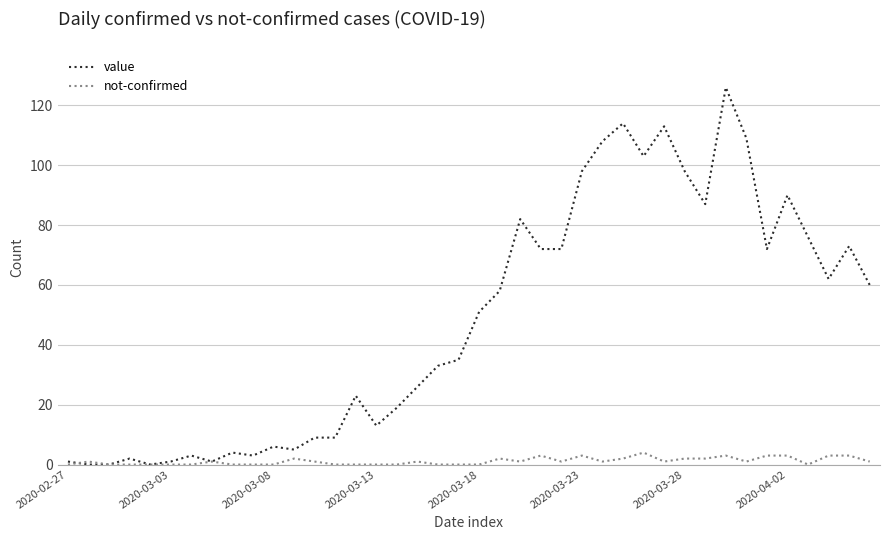

What is the greatest value displayed?

126